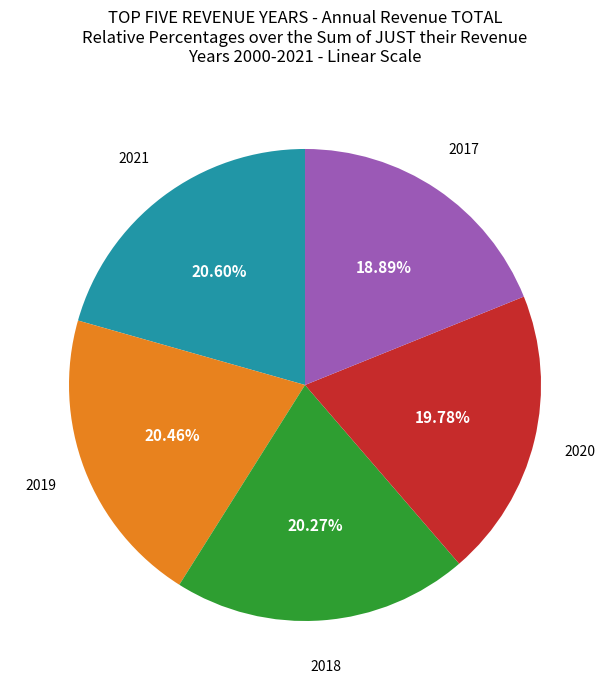

Does any single category account for the majority?

No